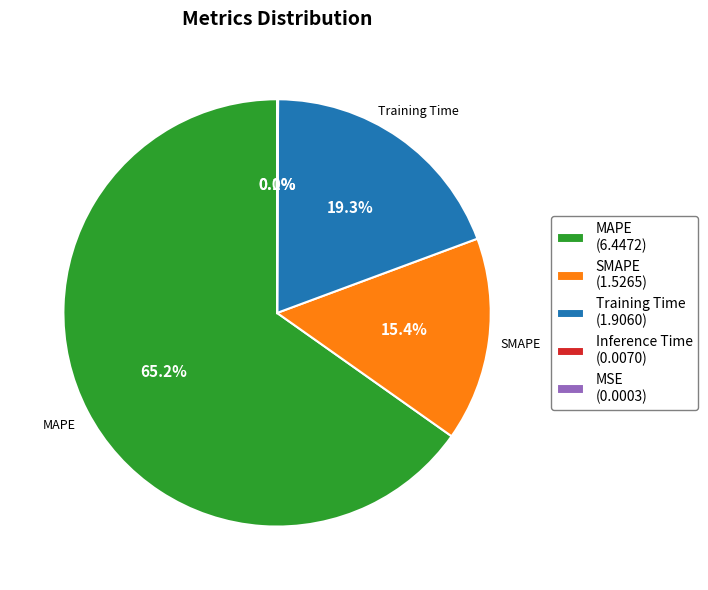

Is there any slice that represents more than half of the pie?

Yes